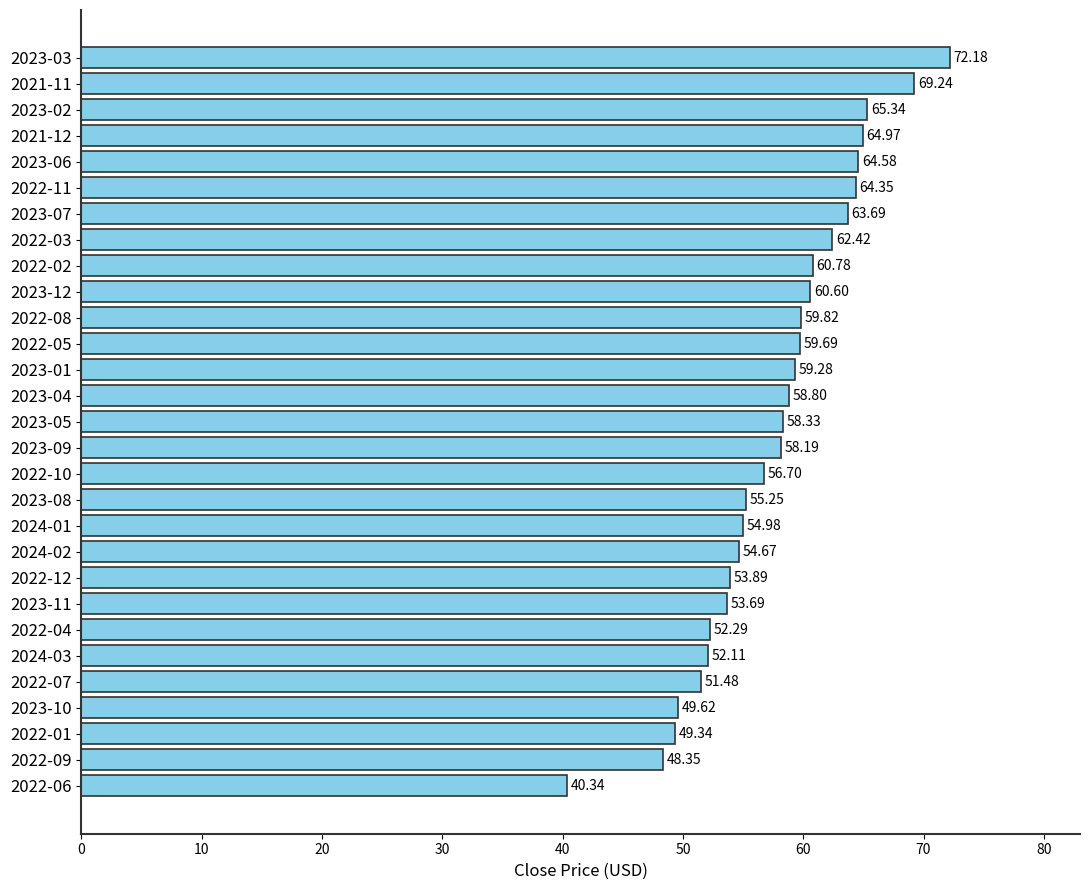

Approximately how many times larger is the value at 2022-05 compared to 2022-01?

1.2